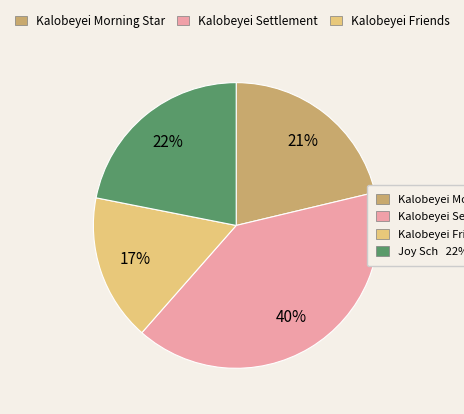

Does any single category account for the majority?

No